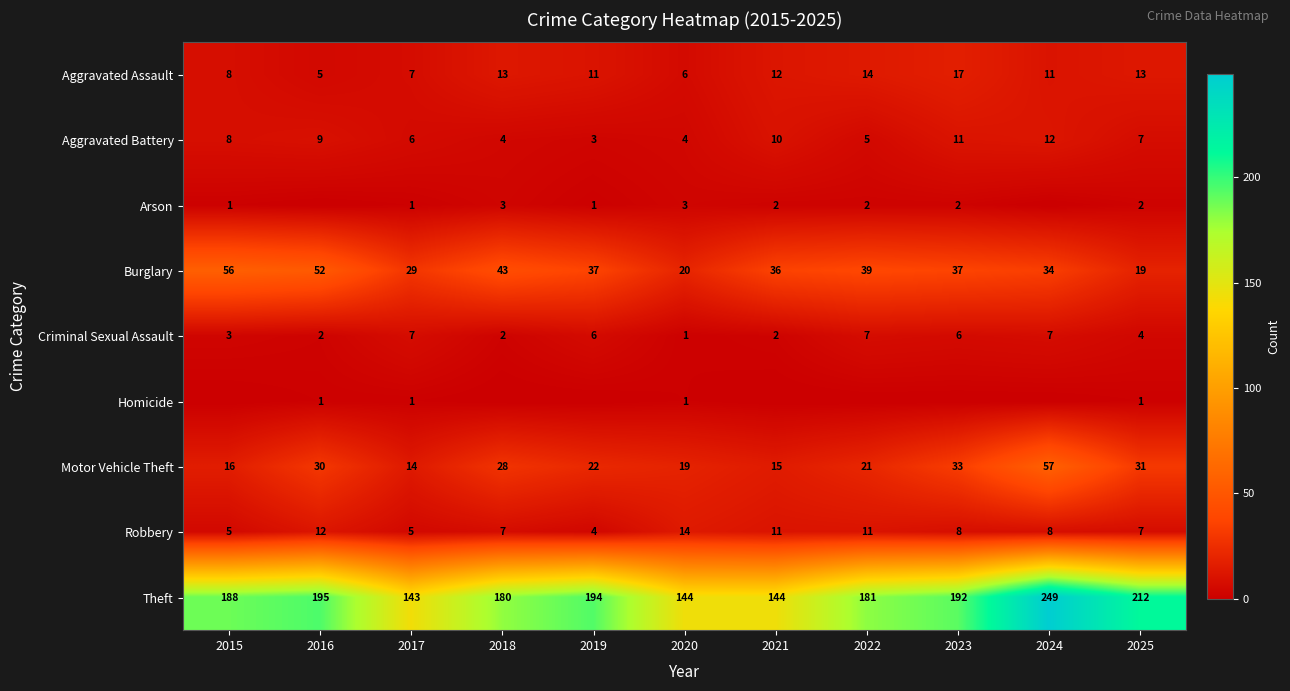

What is the difference between the Theft values at 2022 and 2025?

31